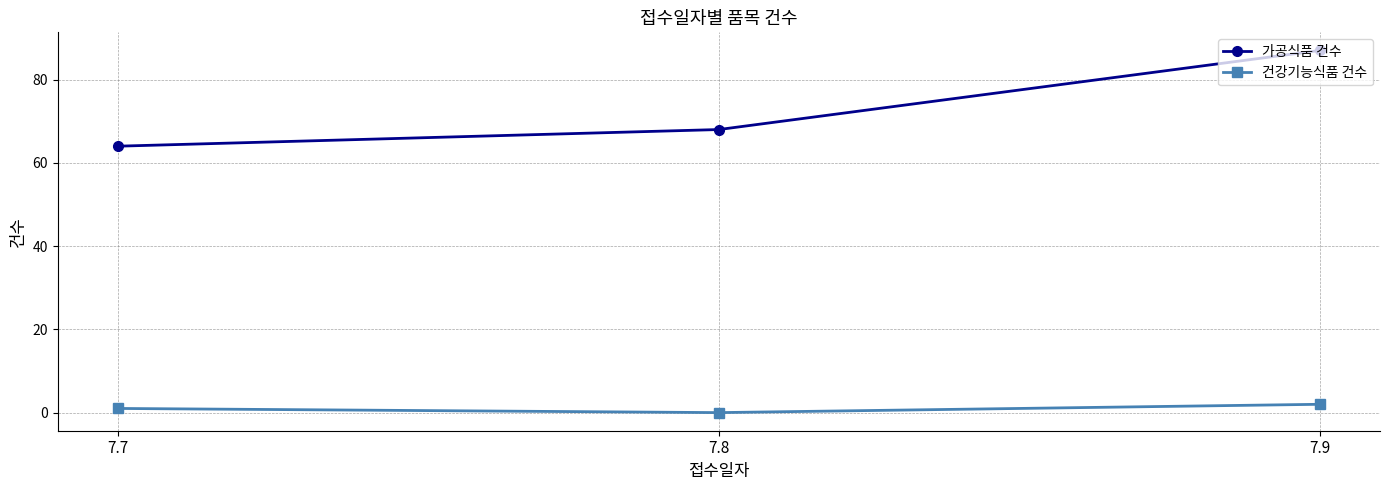

What is the sum of all 건강기능식품 건수 values?

3